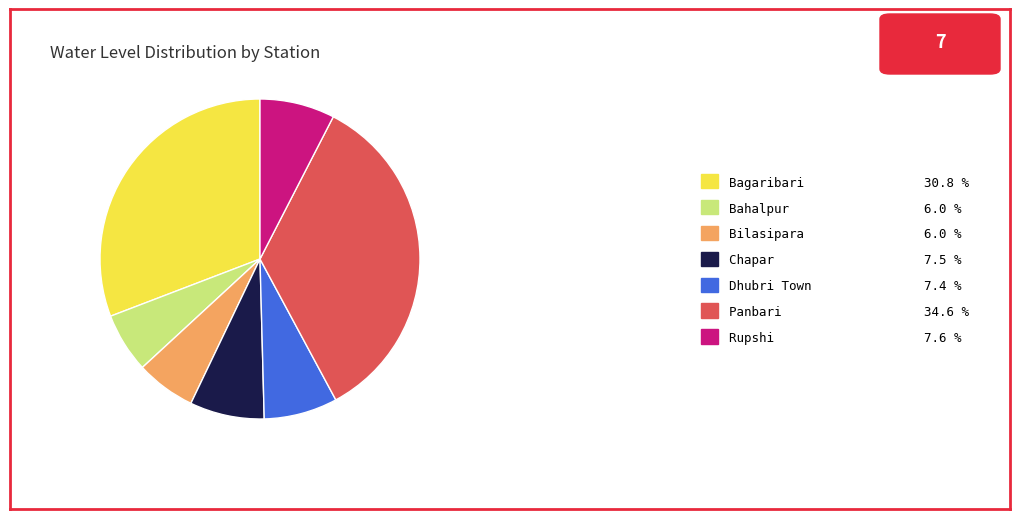

Between Panbari and Rupshi, which is larger?

Panbari